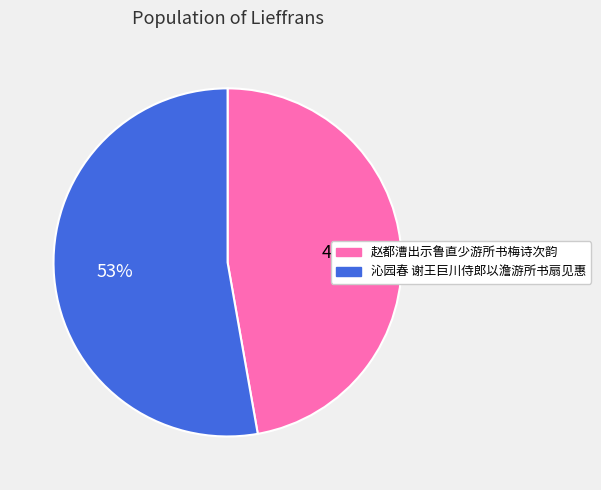

Which category has the smallest portion of the pie?

赵都漕出示鲁直少游所书梅诗次韵